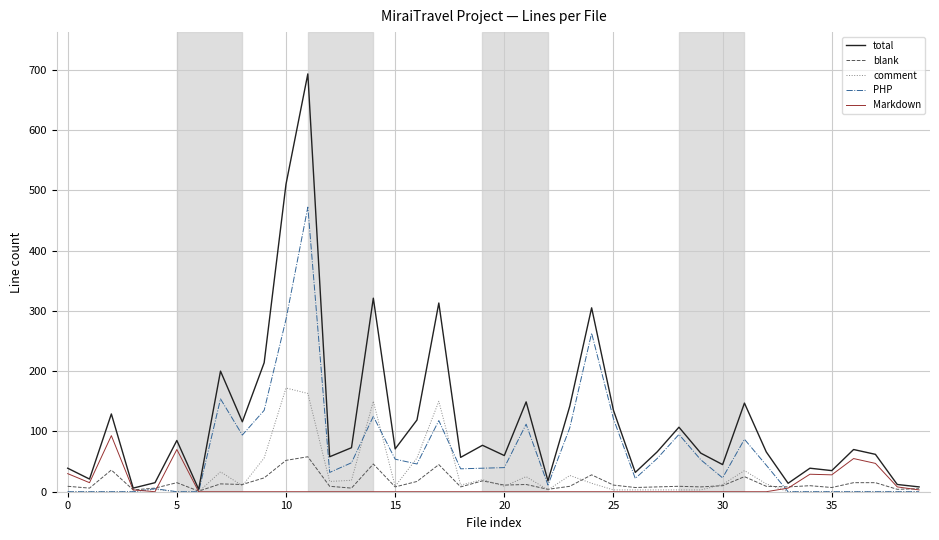

What is the maximum value shown in the chart?

693